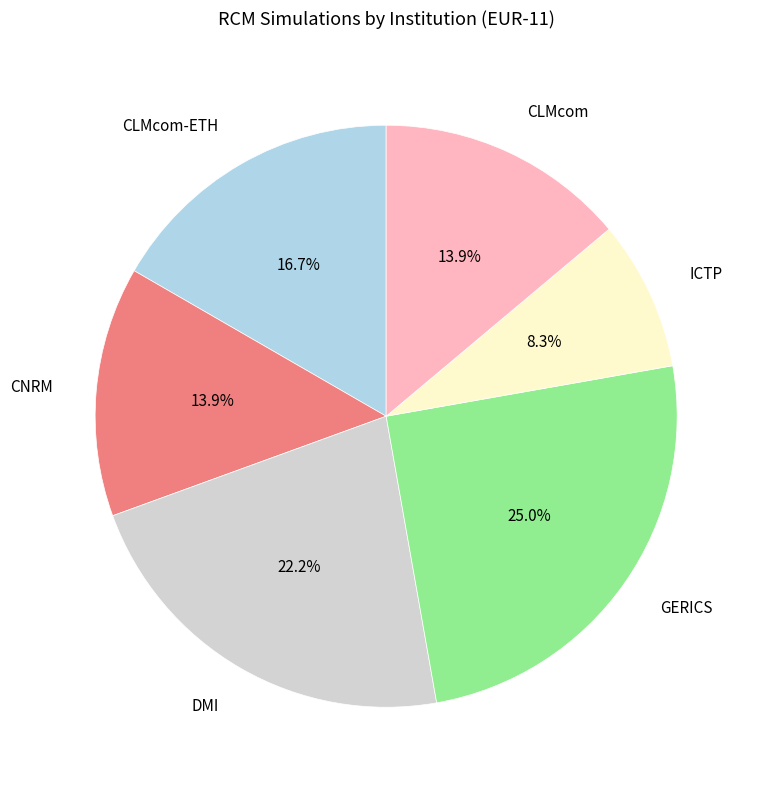

The GERICS slice represents 1% of the pie. True or false?

False